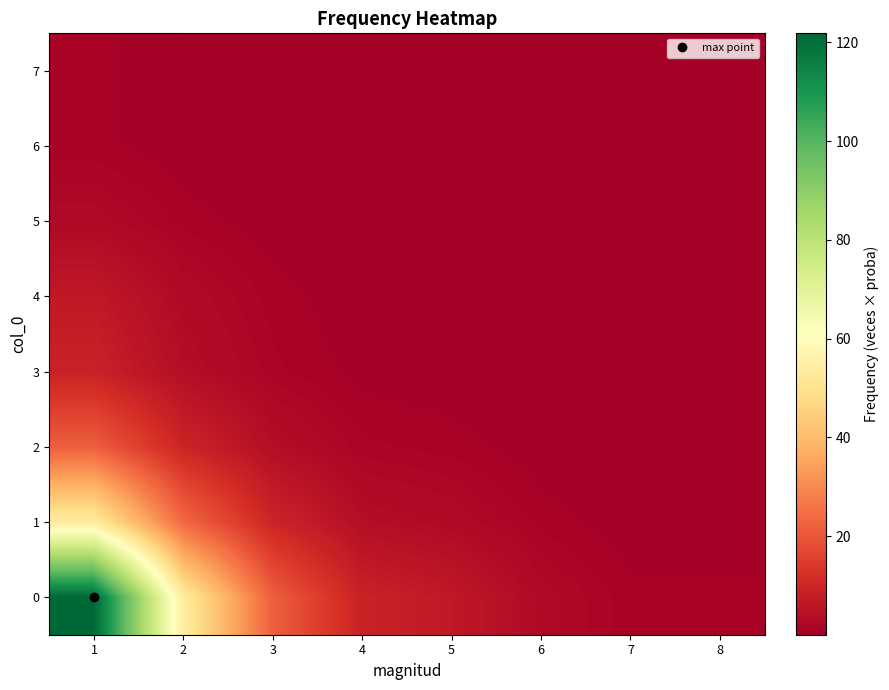

Reading left to right, extract all data points from this chart.

0: 1=121.9	2=53.7	3=21.8	4=8.9	5=6.7	6=2.8	7=1.1	8=1.1
1: 1=53.7	2=23.6	3=9.6	4=3.9	5=3.0	6=1.2	7=0.5	8=0.5
2: 1=21.8	2=9.6	3=3.9	4=1.6	5=1.2	6=0.5	7=0.2	8=0.2
3: 1=8.9	2=3.9	3=1.6	4=0.7	5=0.5	6=0.2	7=0.1	8=0.1
4: 1=6.7	2=3.0	3=1.2	4=0.5	5=0.4	6=0.2	7=0.1	8=0.1
5: 1=2.8	2=1.2	3=0.5	4=0.2	5=0.2	6=0.1	7=0.0	8=0.0
6: 1=1.1	2=0.5	3=0.2	4=0.1	5=0.1	6=0.0	7=0.0	8=0.0
7: 1=1.1	2=0.5	3=0.2	4=0.1	5=0.1	6=0.0	7=0.0	8=0.0